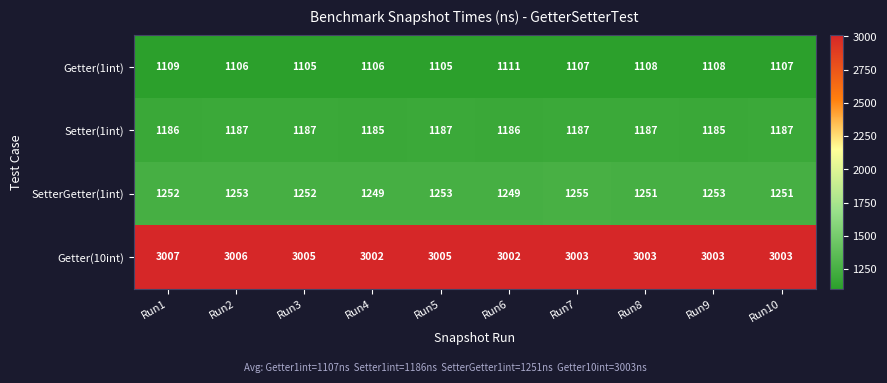

Which series has the largest total across all categories?

Getter(10int)